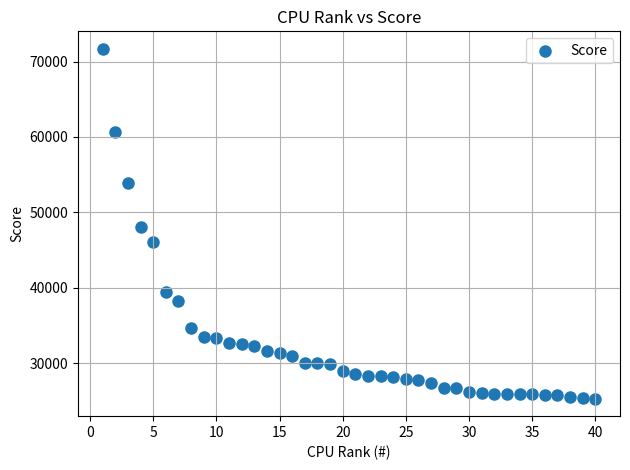

What is the range of X values (max minus min)?

39